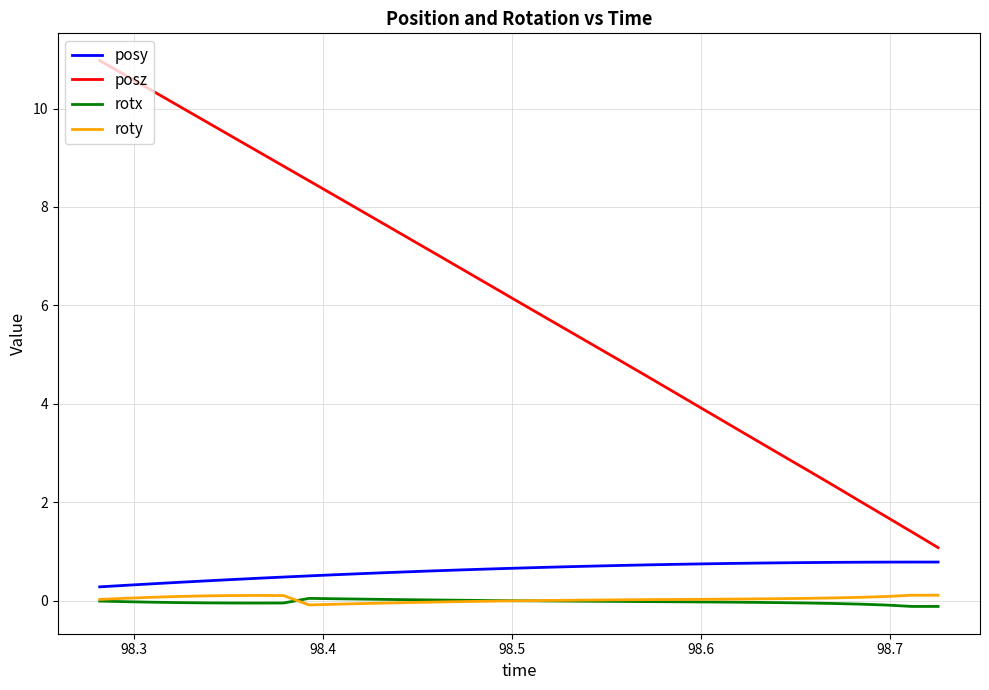

Which series has the largest total across all categories?

posz